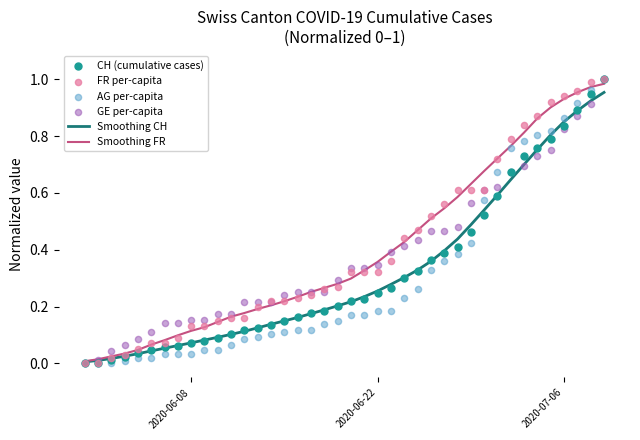

At how many categories does at least one series exceed 0?

40